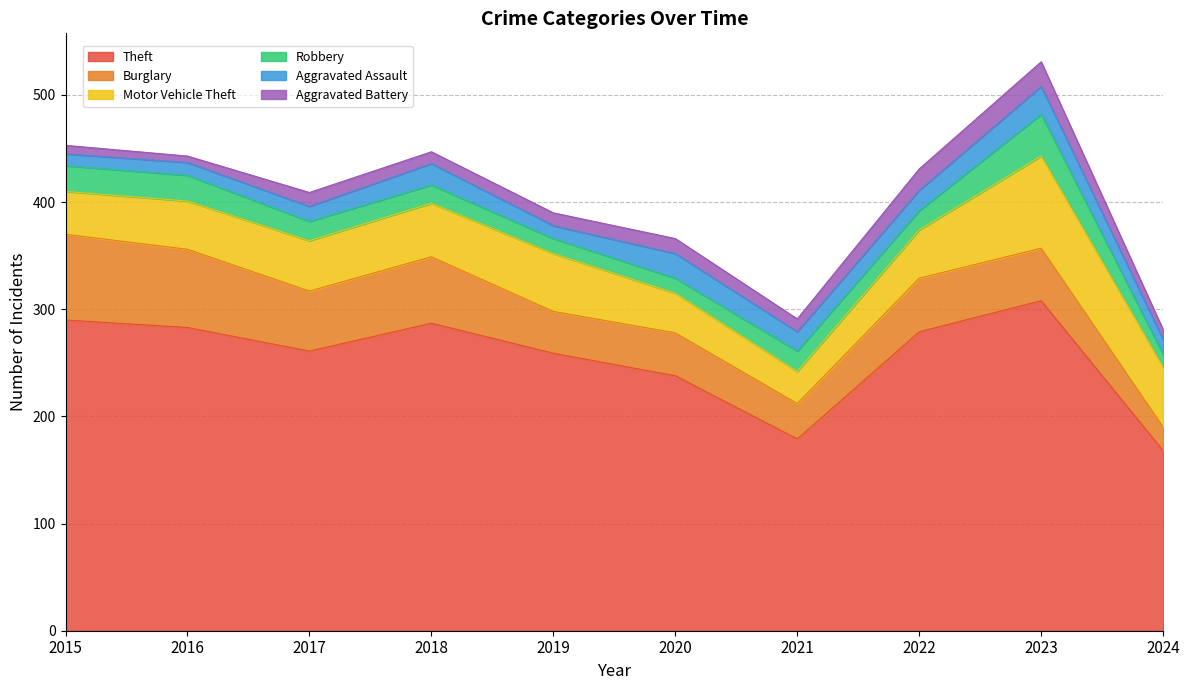

At which label is Aggravated Assault closest to 18?

2021